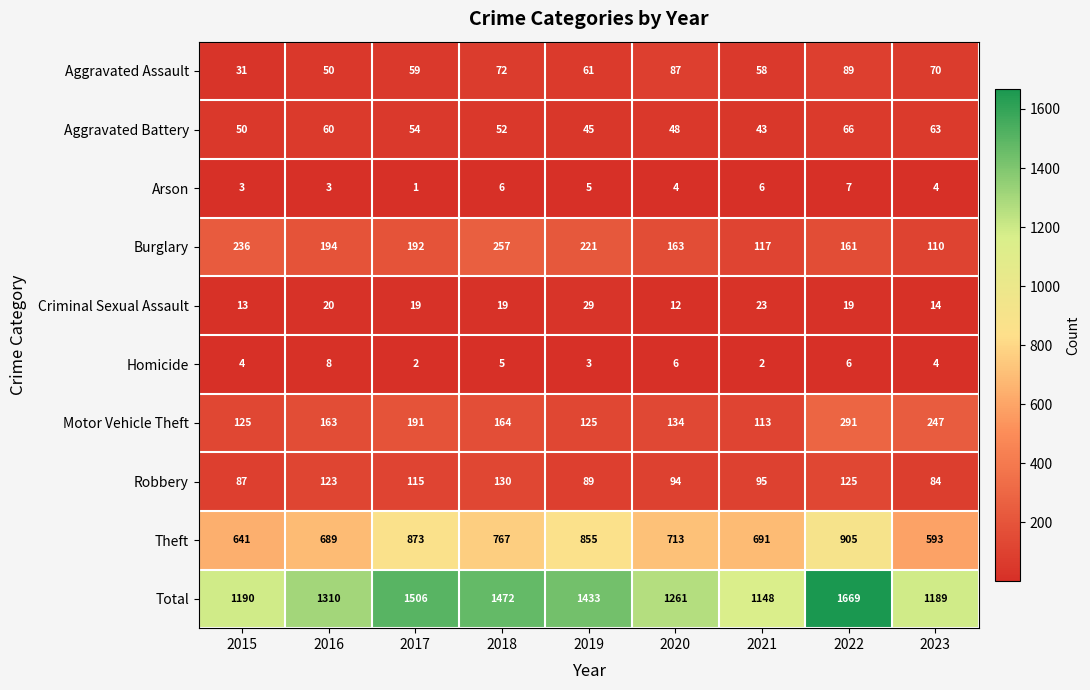

At which label is Total closest to 1408?

2019